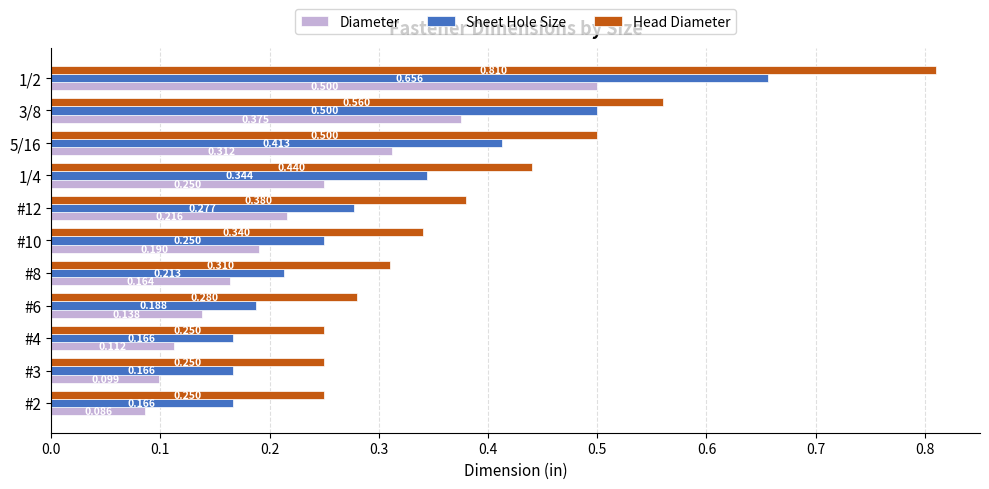

At #10, list the series in order from smallest to largest.

Diameter, Sheet Hole Size, Head Diameter